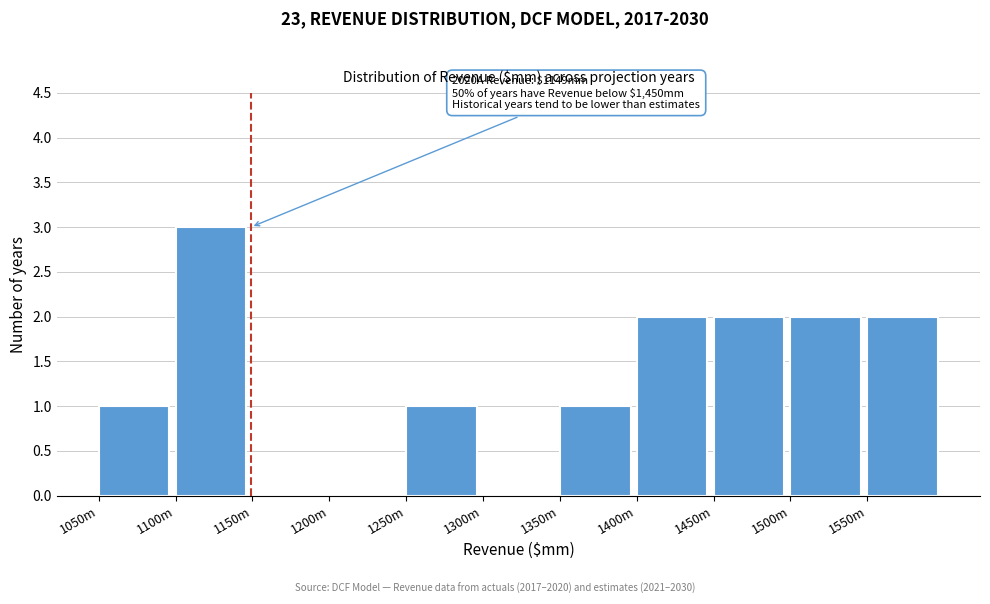

Reading right to left, transcribe all the data shown in this chart.

1550m=2	1500m=2	1450m=2	1400m=2	1350m=1	1300m=0	1250m=1	1200m=0	1150m=0	1100m=3	1050m=1